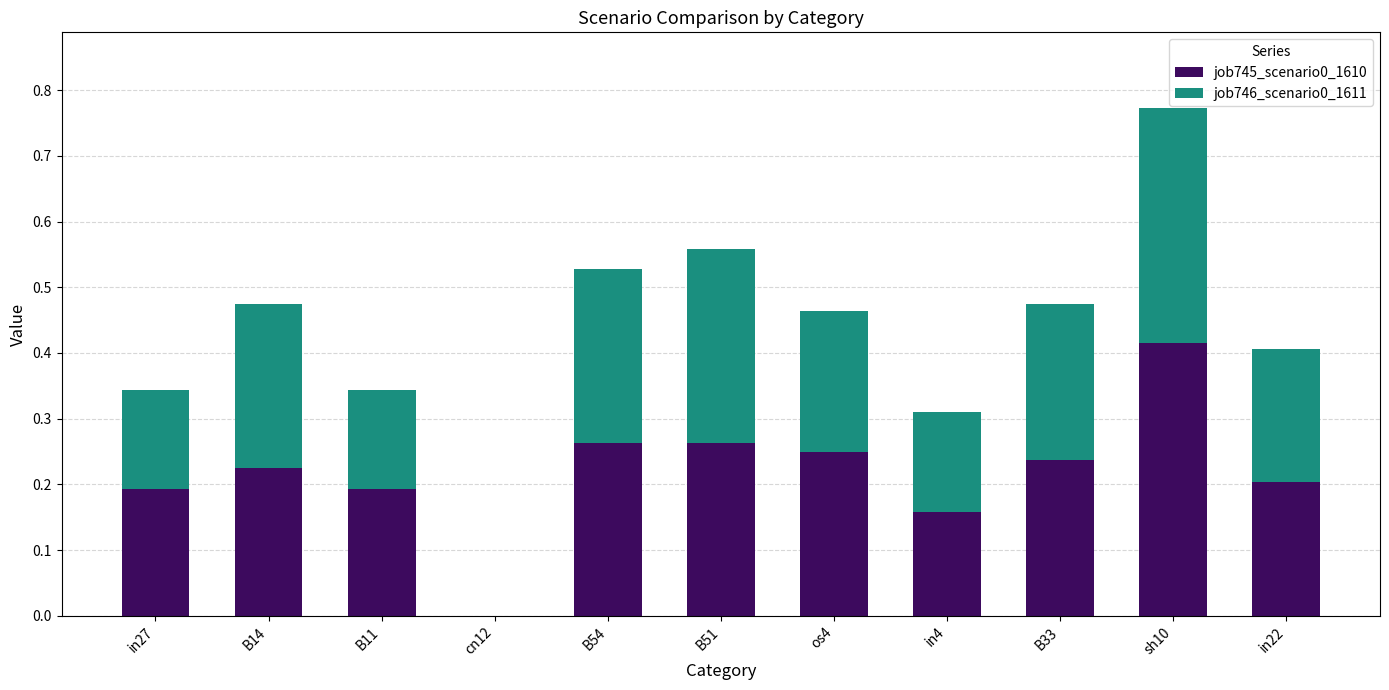

What is the sum of all job745_scenario0_1610 values?

2.4